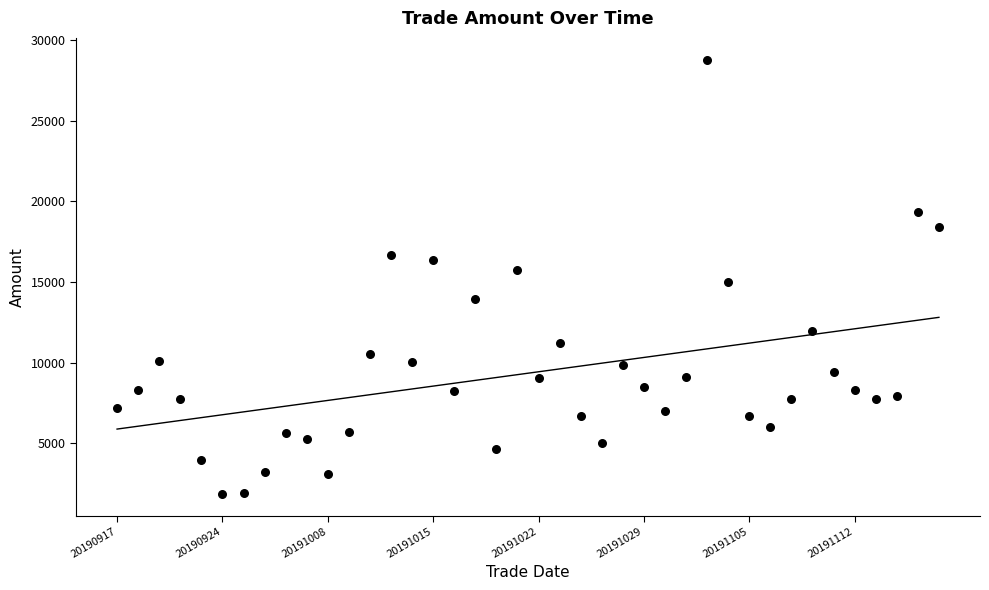

What is the range of Y values (max minus min)?

26894.7